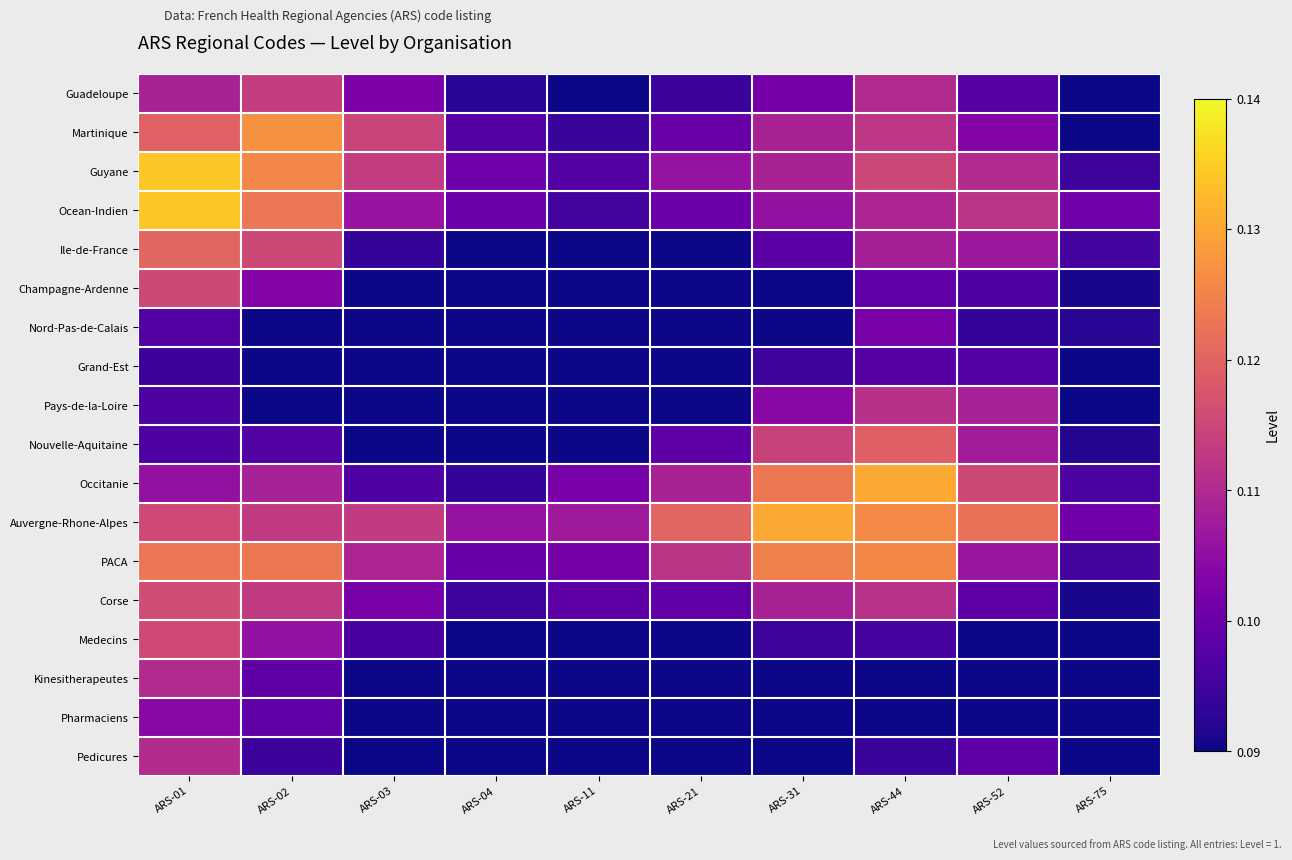

What is the total value across all series at ARS-01?

2.0